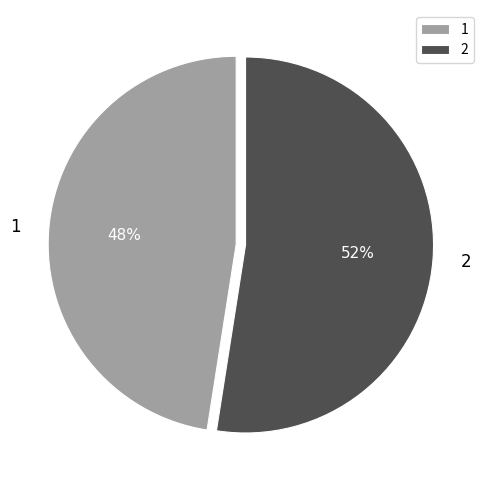

Is 2 the majority of the pie?

Yes